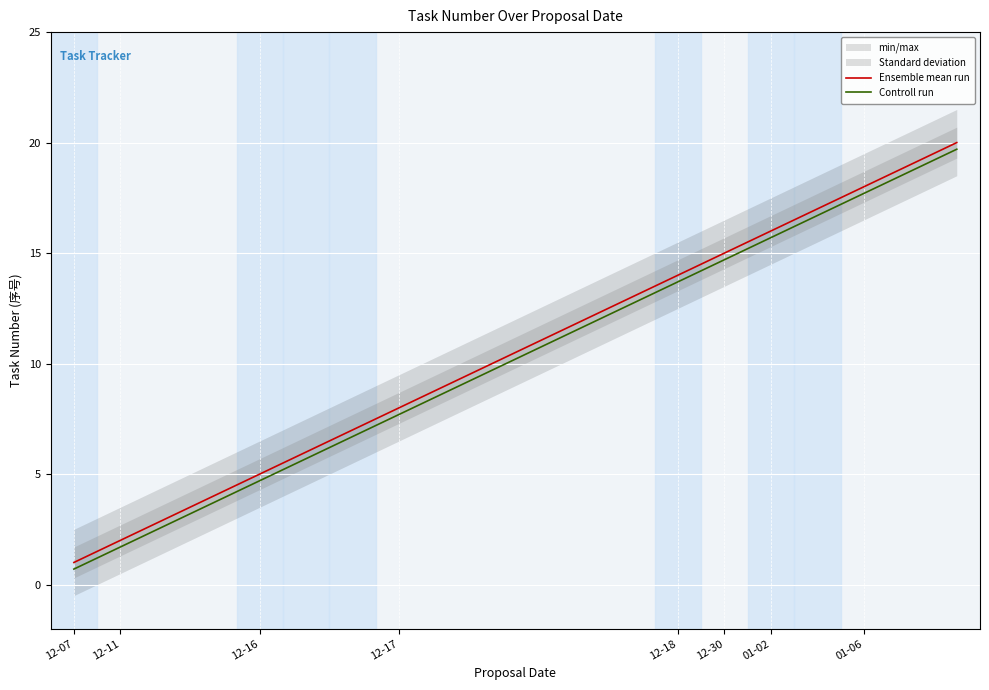

Which series has the largest range (max minus min)?

Ensemble mean run